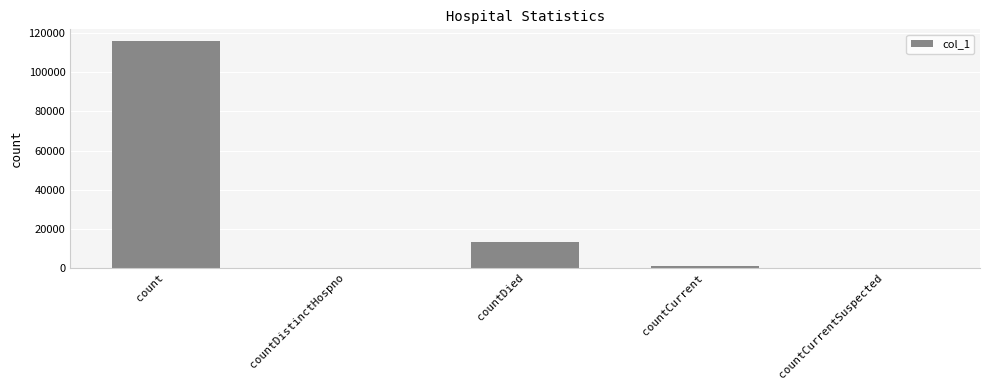

Between countDied and countCurrentSuspected, which is larger?

countDied